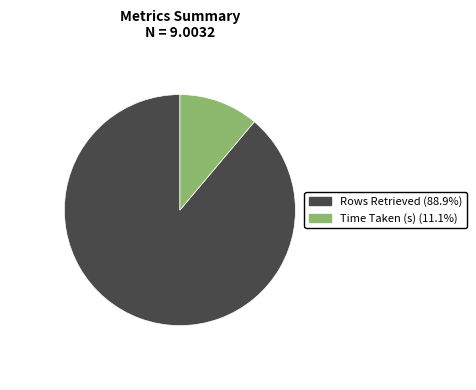

What is the largest slice in the pie chart?

Rows Retrieved